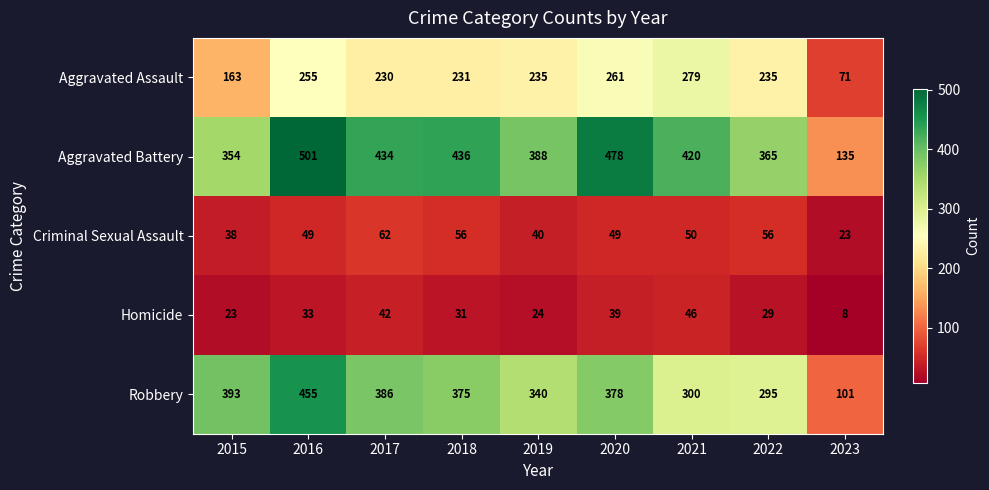

Which category has the highest value across all series?

2016